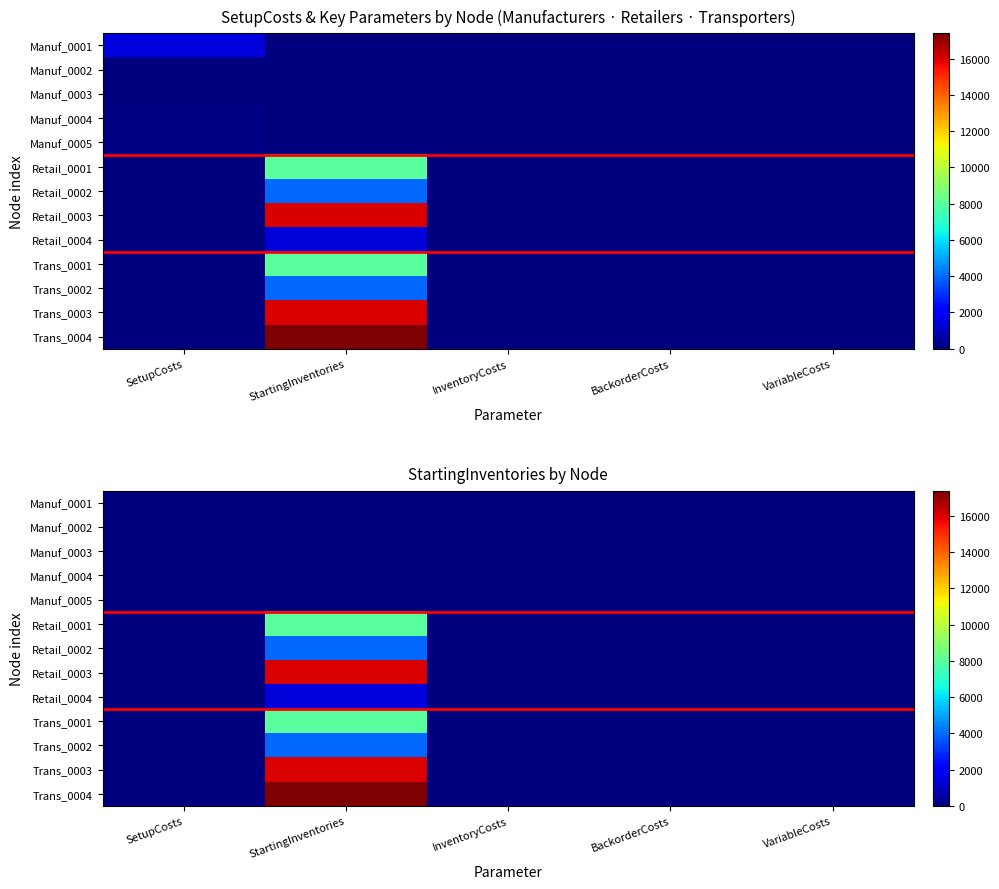

Is it true that Trans_0004 equals 0 at BackorderCosts?

True